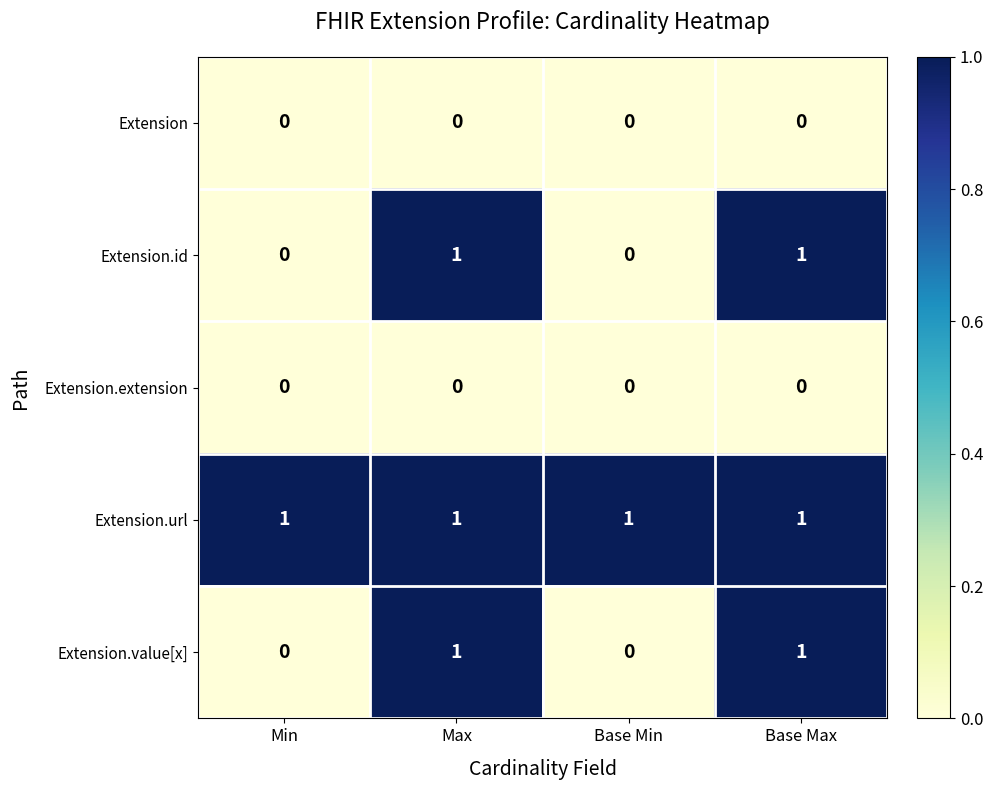

How many Extension.value[x] values are between 0 and 1?

4